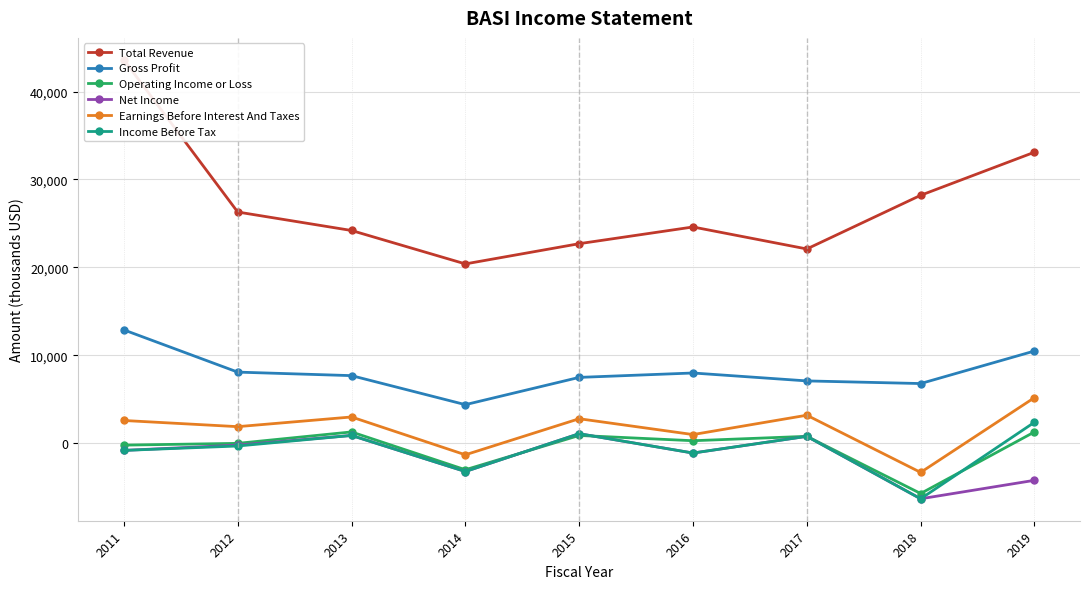

Does the chart have visible grid lines?

Yes